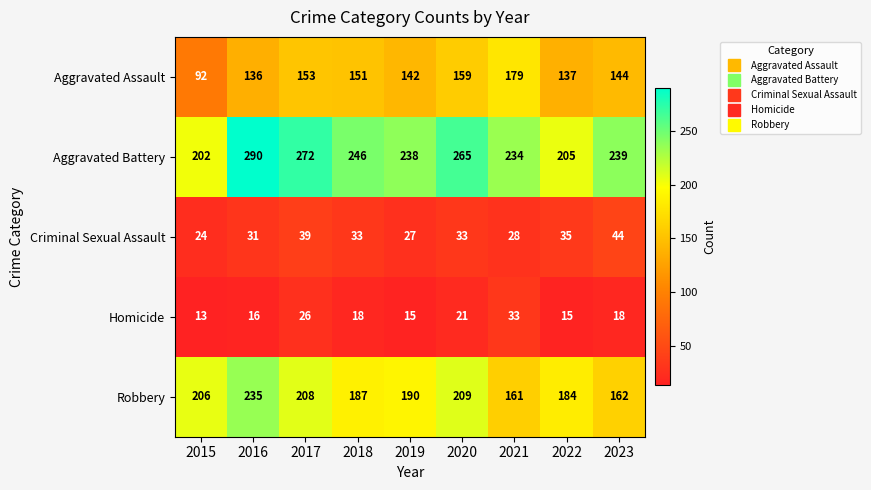

What is the difference between the maximum and minimum values in the Aggravated Assault series?

87